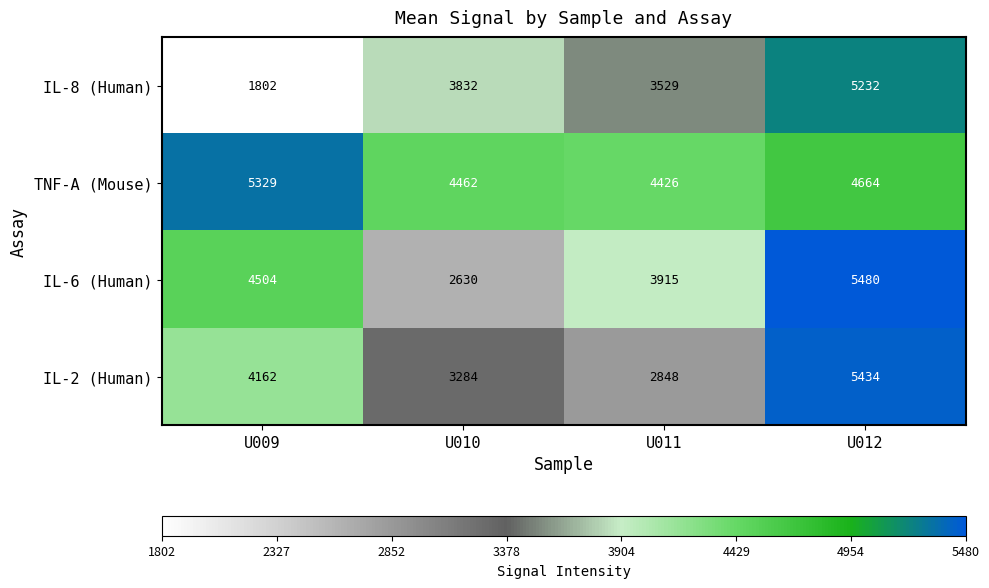

Which category has the highest value in the IL-6 (Human) series?

U012